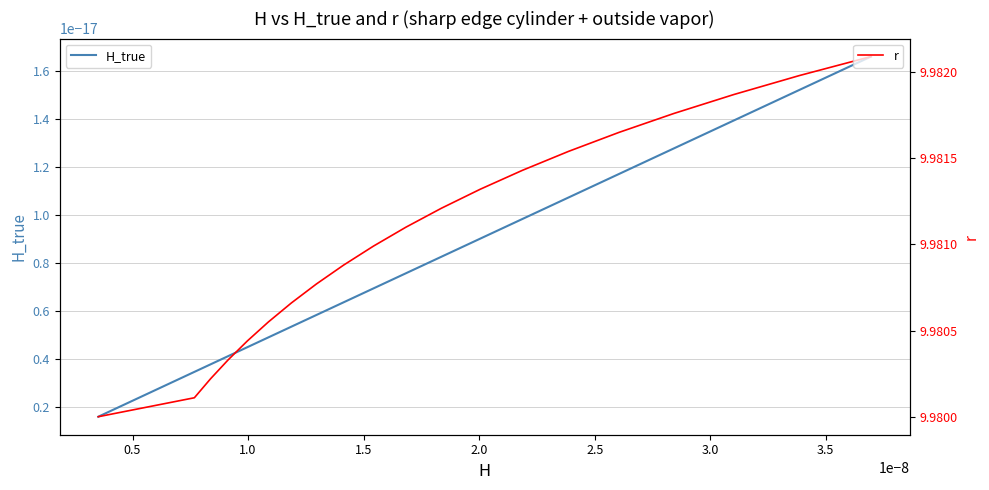

True or false: r has more than 0 interior local peaks.

False